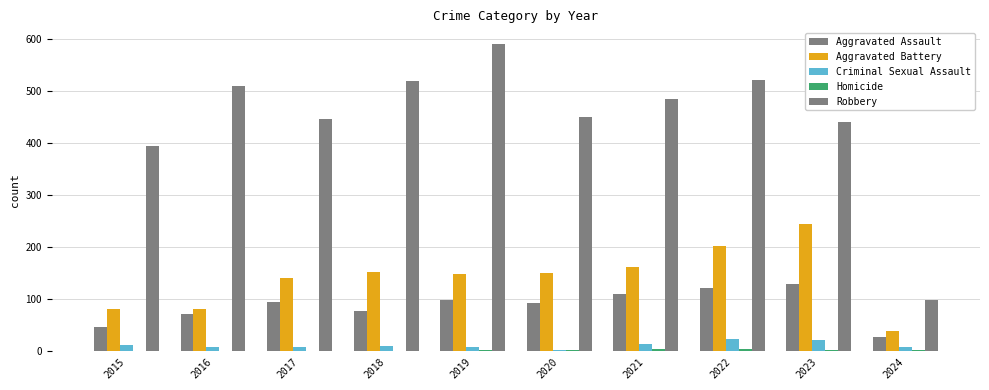

Reading left to right, extract all data points from this chart.

Aggravated Assault: 46	71	95	77	98	94	110	121	130	28
Aggravated Battery: 82	82	142	152	148	150	163	202	244	40
Criminal Sexual Assault: 12	8	8	11	8	3	14	24	22	9
Homicide: 0	1	1	1	2	3	4	5	2	2
Robbery: 395	510	446	520	591	450	484	521	440	99